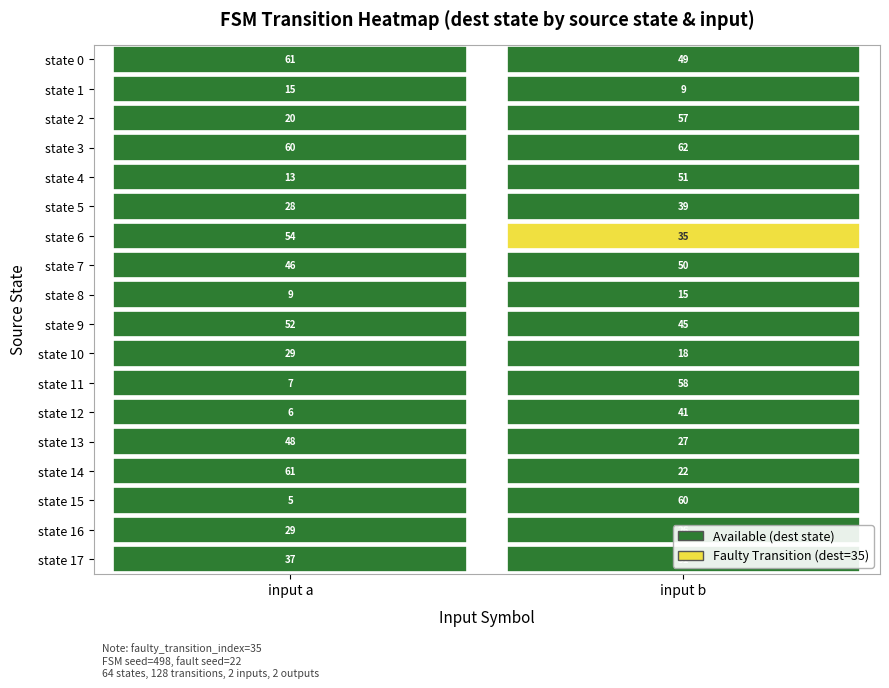

Reading left to right, list all the values displayed in this chart.

0: 61	49
1: 15	9
2: 20	57
3: 60	62
4: 13	51
5: 28	39
6: 54	35
7: 46	50
8: 9	15
9: 52	45
10: 29	18
11: 7	58
12: 6	41
13: 48	27
14: 61	22
15: 5	60
16: 29	26
17: 37	31